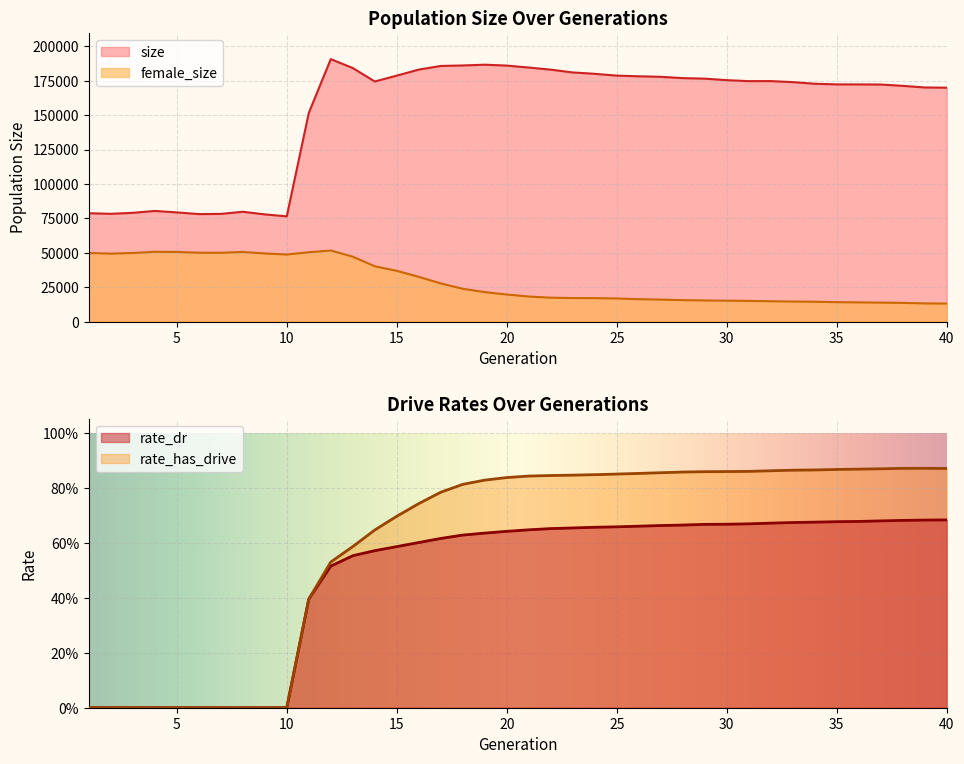

What is the spread (max minus min) of values at 17?

185713.4